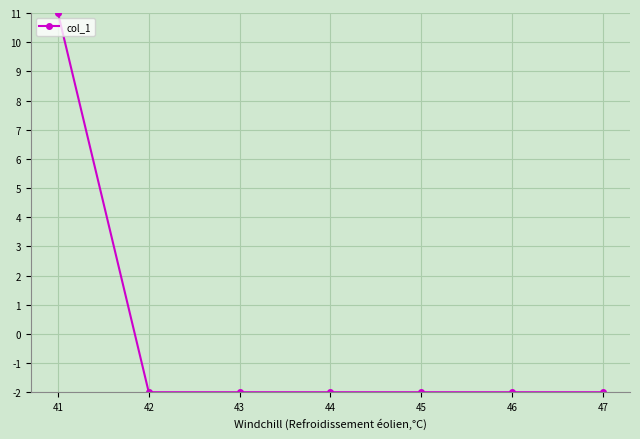

Reading left to right, what are all the values shown in this chart?

41=11	42=-2	43=-2	44=-2	45=-2	46=-2	47=-2